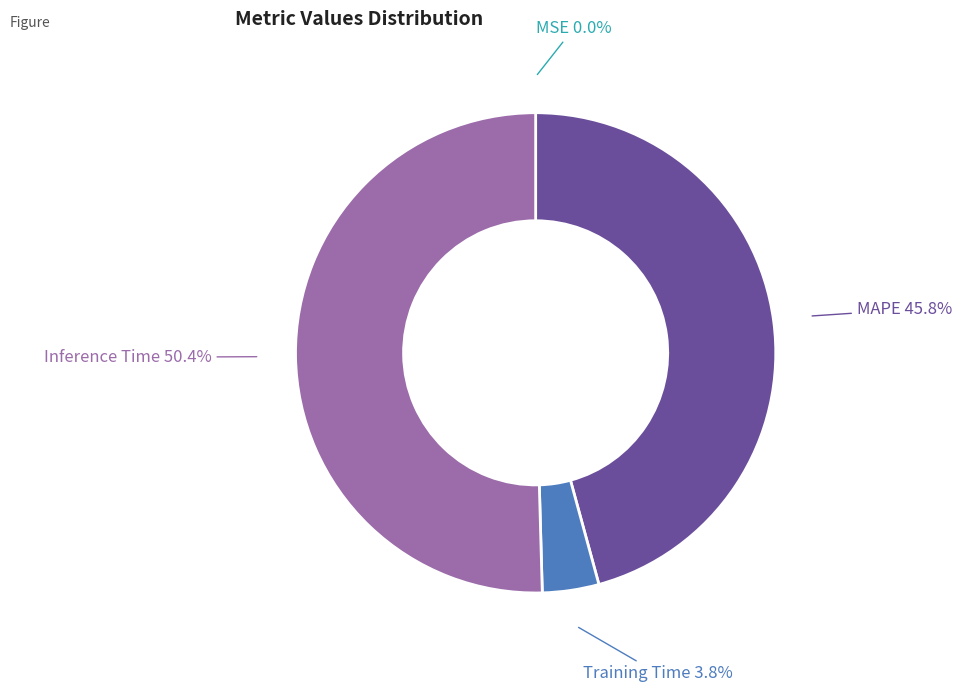

To the nearest percent, what is the average slice percentage?

25%